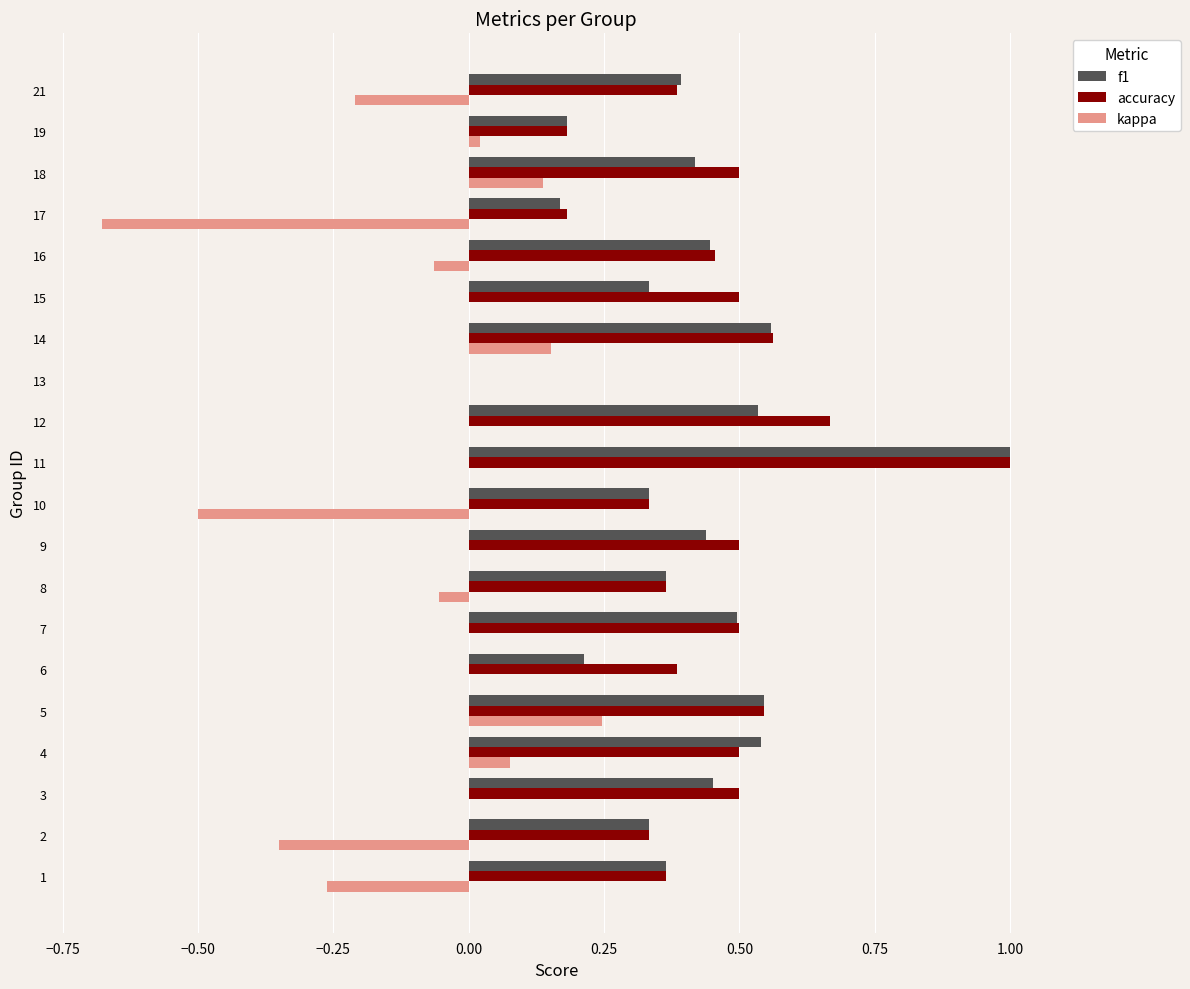

The value of accuracy at 18 is 0.8. True or false?

False